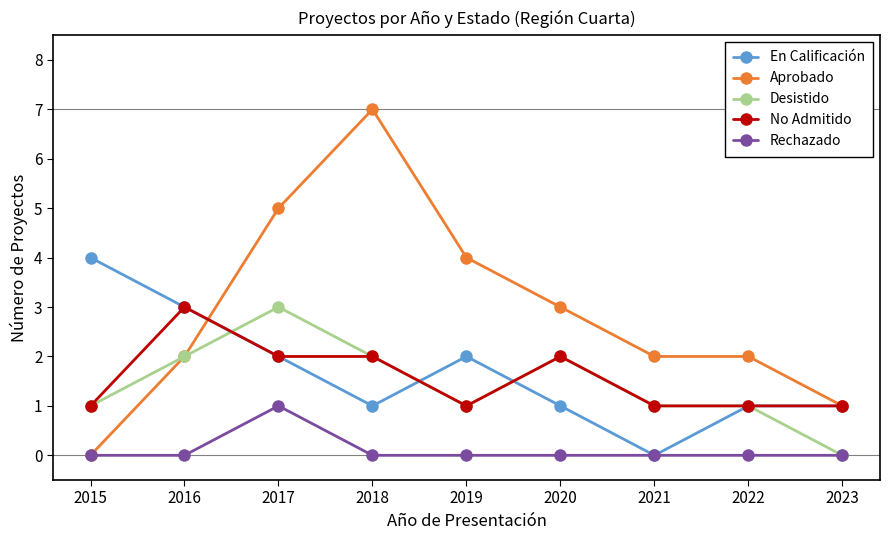

Which category has the lowest value in the En Calificación series?

2021